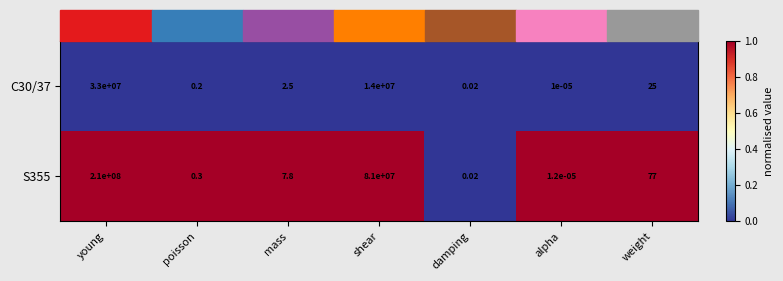

At which label does C30/37 reach its minimum?

alpha